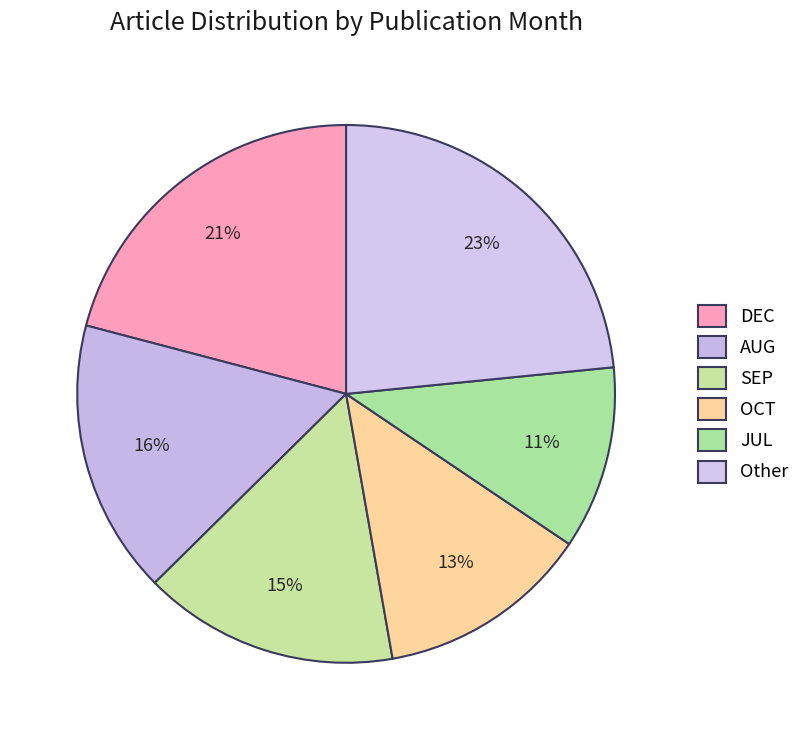

How many slices are in this pie chart?

6